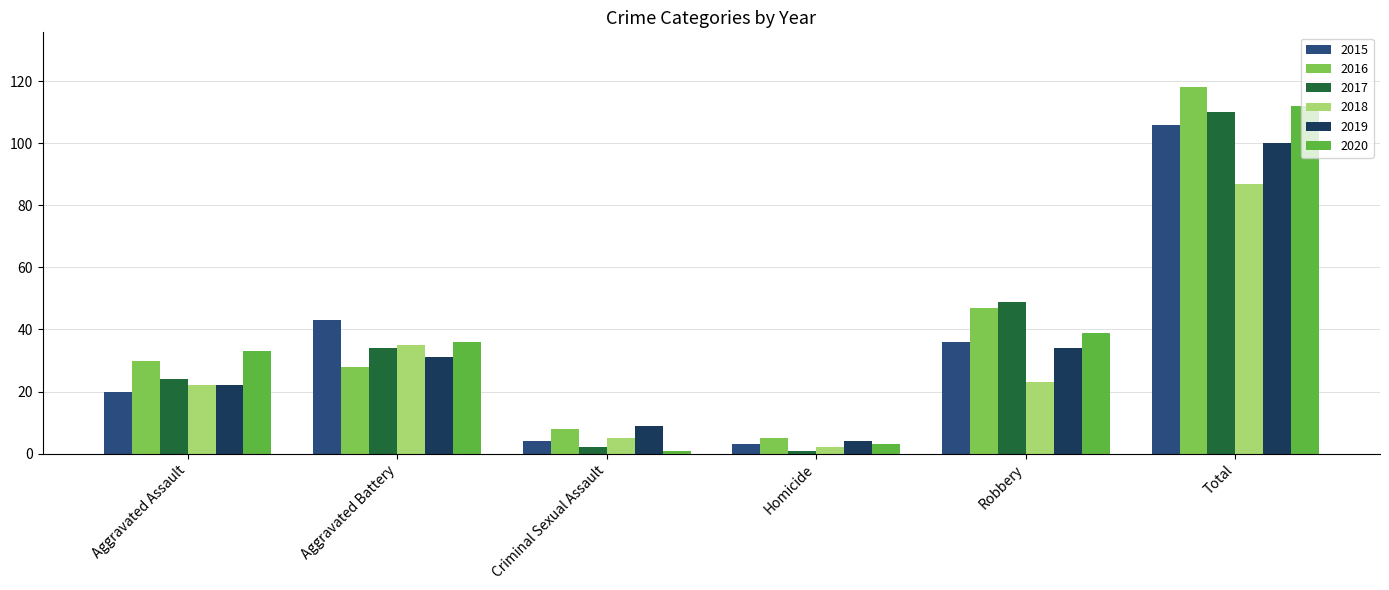

Is the value of 2016 at Criminal Sexual Assault greater than the value of 2018 at Homicide?

Yes